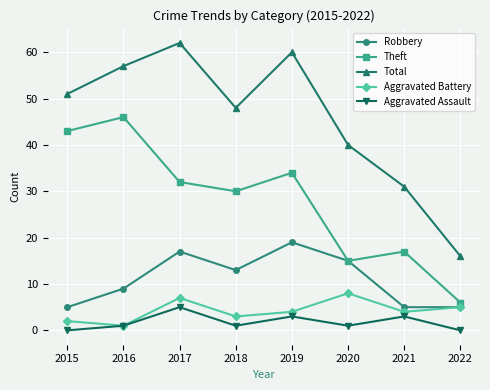

How many Aggravated Battery values are between 3 and 7?

5